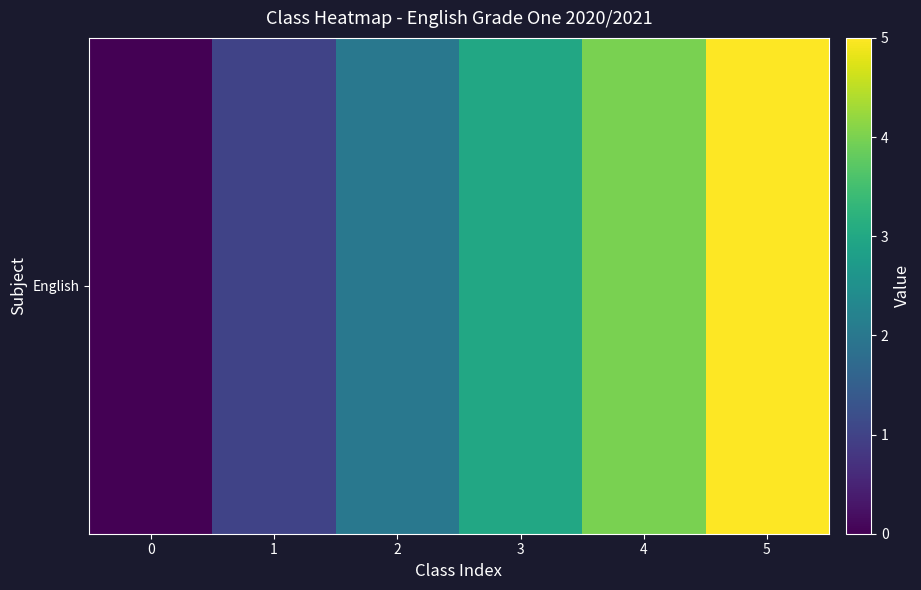

Reading left to right, what are all the values shown in this chart?

0	1	2	3	4	5